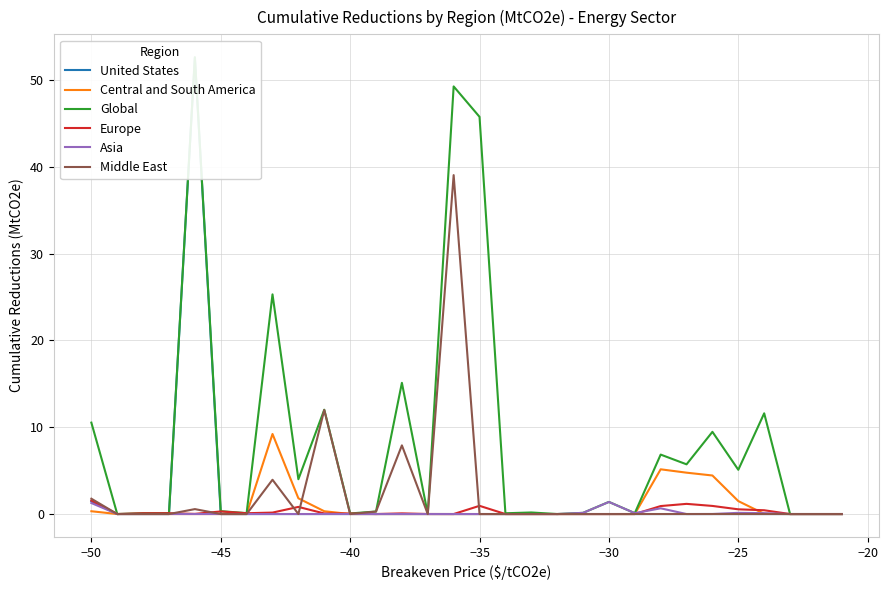

Rank the series by their maximum value, from lowest to highest.

Asia, Europe, Central and South America, Middle East, United States, Global